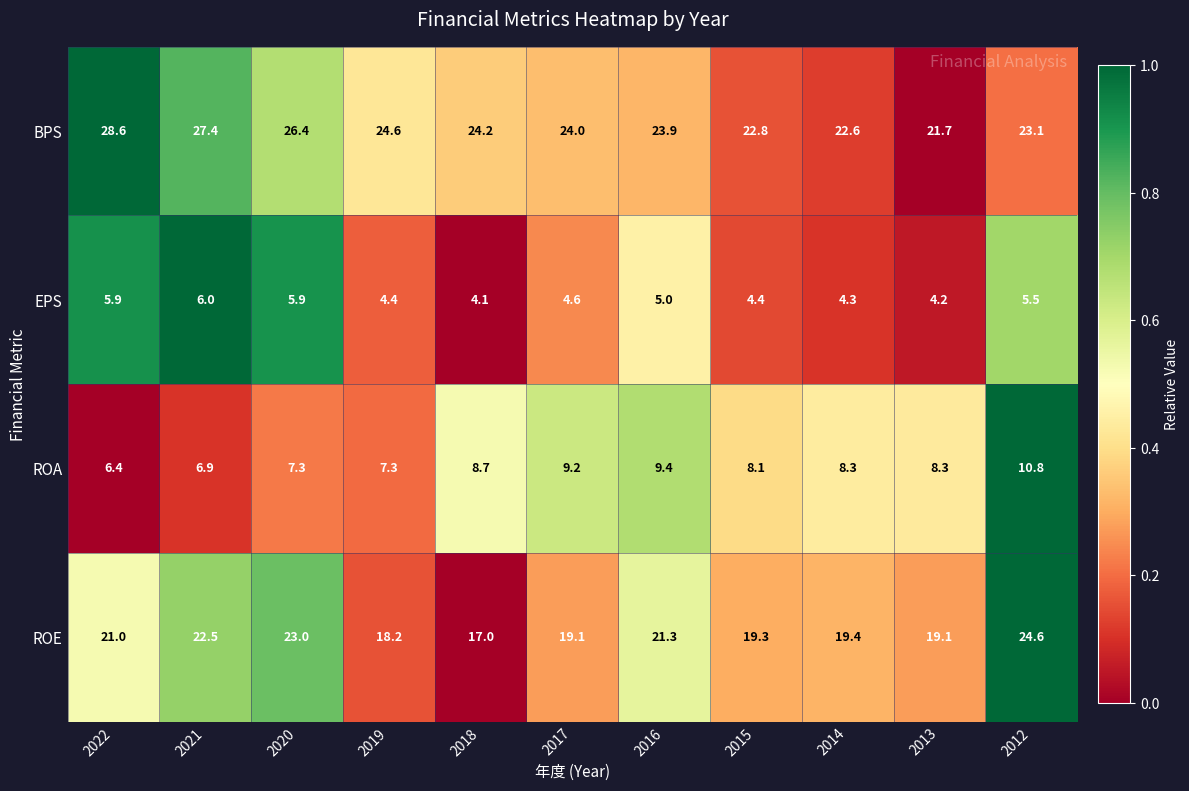

Which series has the largest total across all categories?

BPS